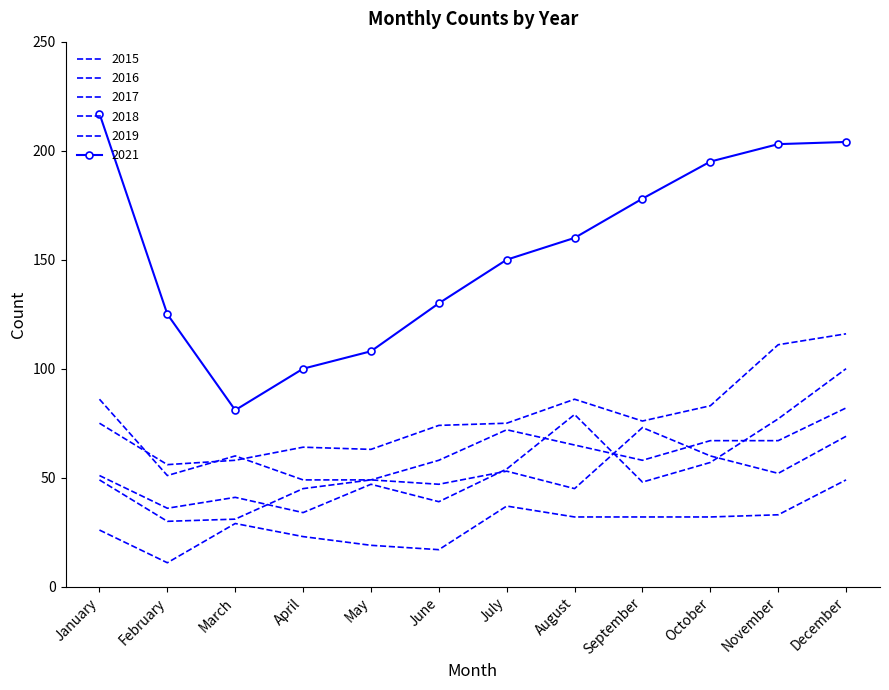

What is the value of the 2015 point at the 11th from the left?

33